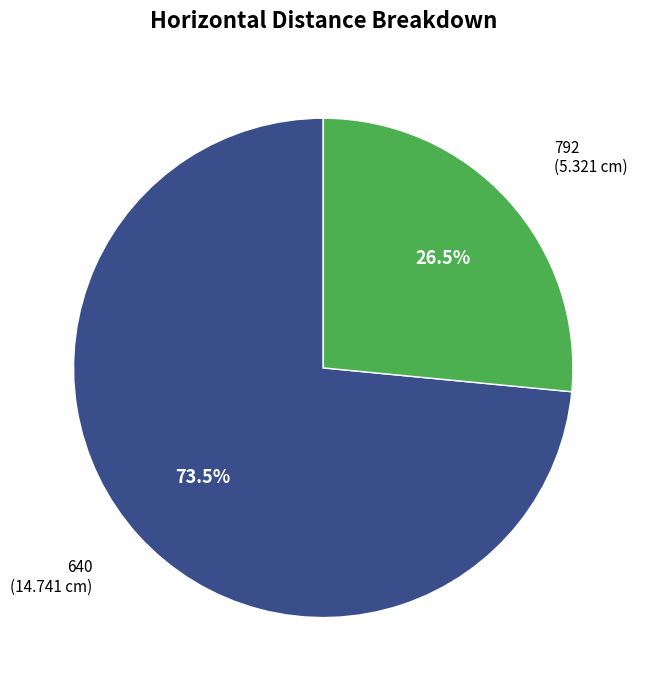

To the nearest percent, what is the average slice percentage?

50%